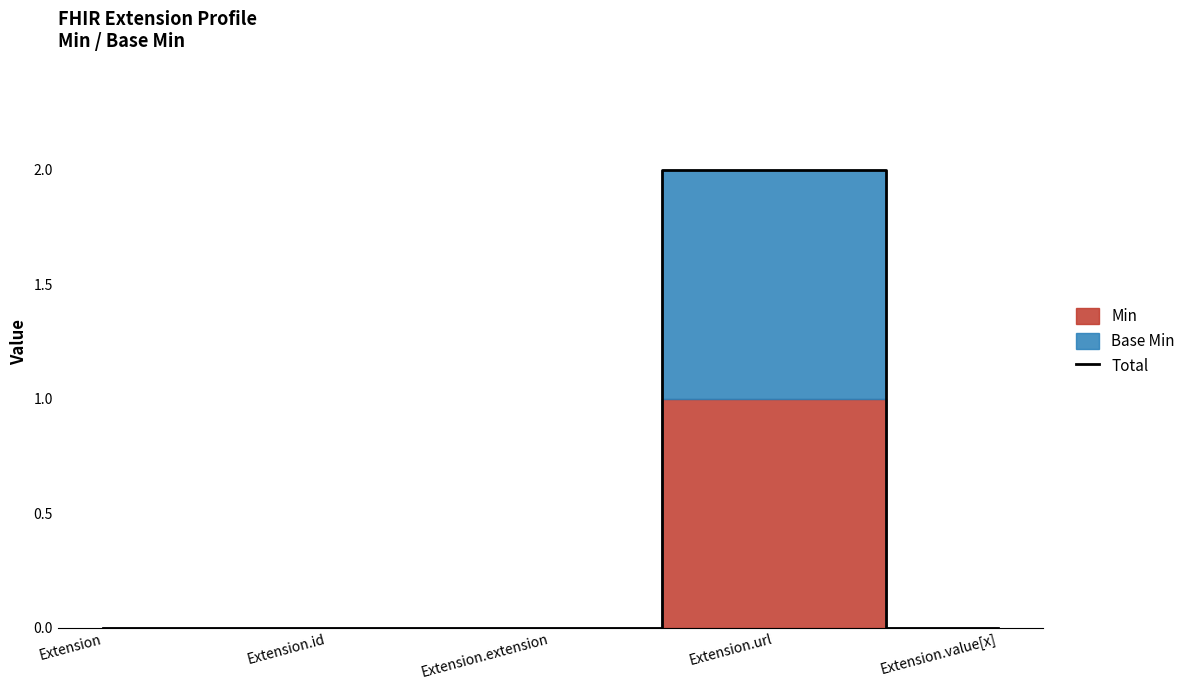

List the labels in order of value, largest first.

Extension.url, Extension, Extension.id, Extension.extension, Extension.value[x]